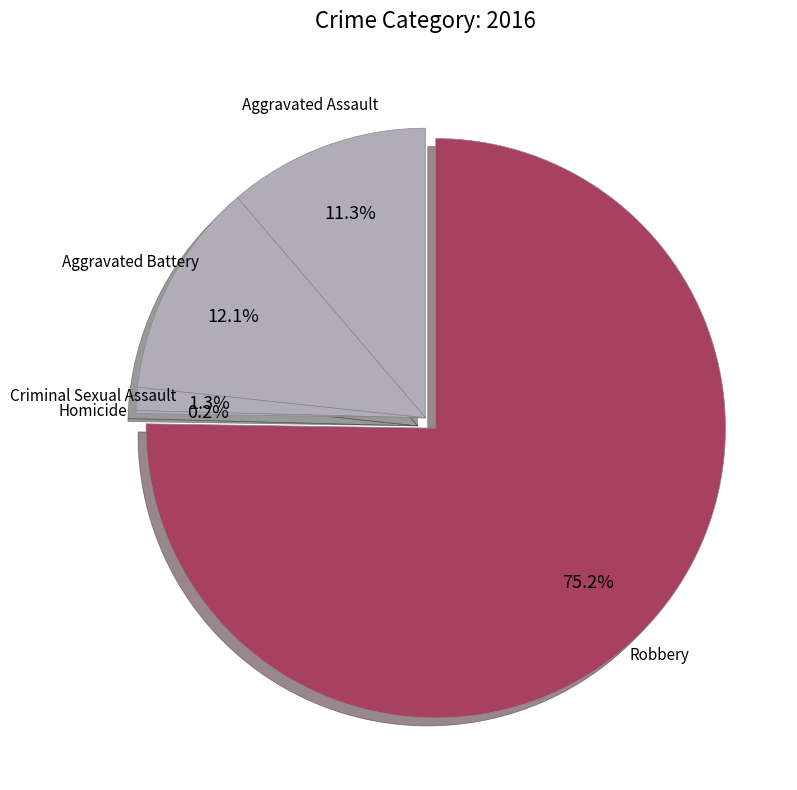

Which has a higher value, Criminal Sexual Assault or Aggravated Assault?

Aggravated Assault